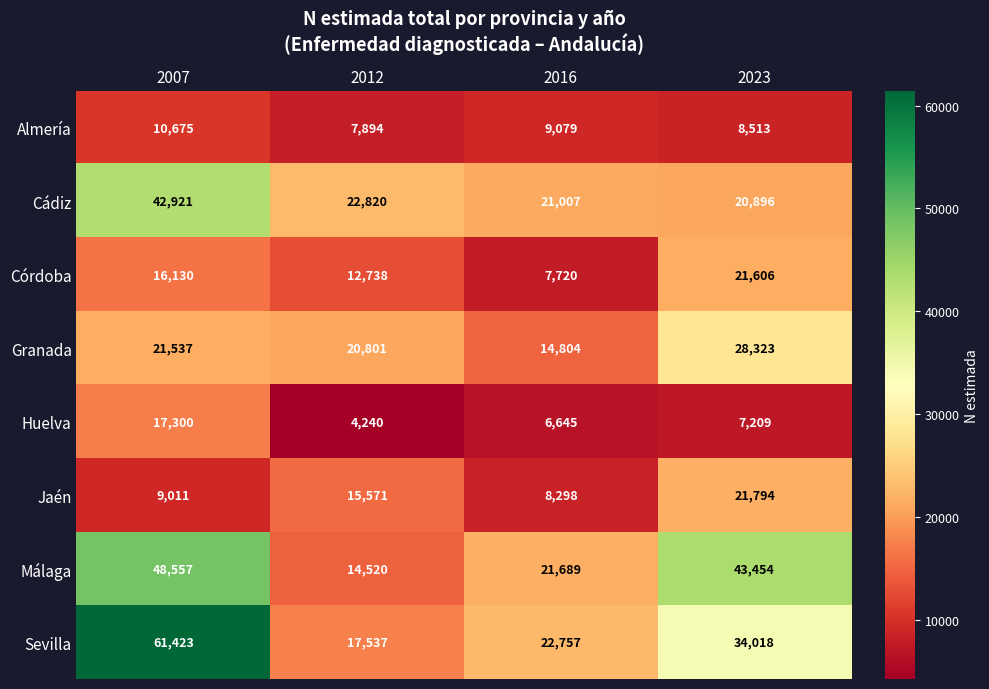

Rank the series by their maximum value, from highest to lowest.

Sevilla, Málaga, Cádiz, Granada, Jaén, Córdoba, Huelva, Almería